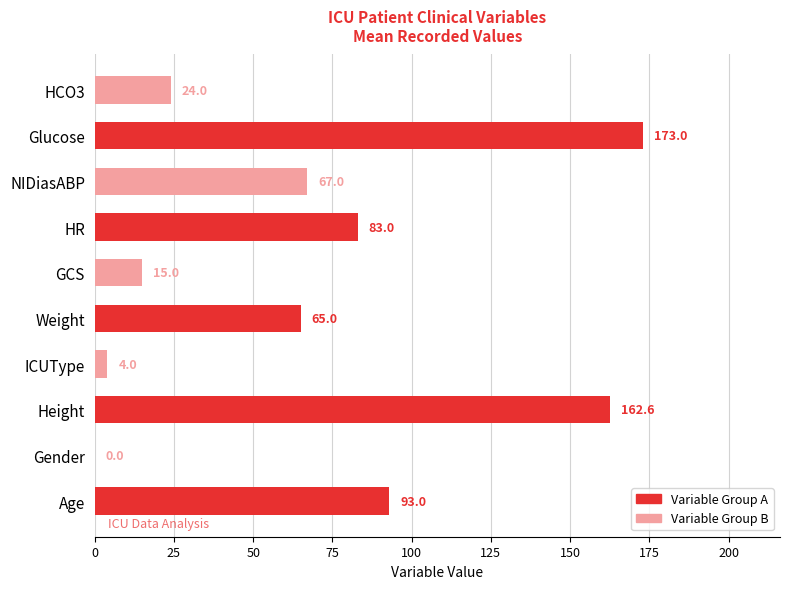

What is the ratio of the value at Weight to the value at NIDiasABP?

1.0